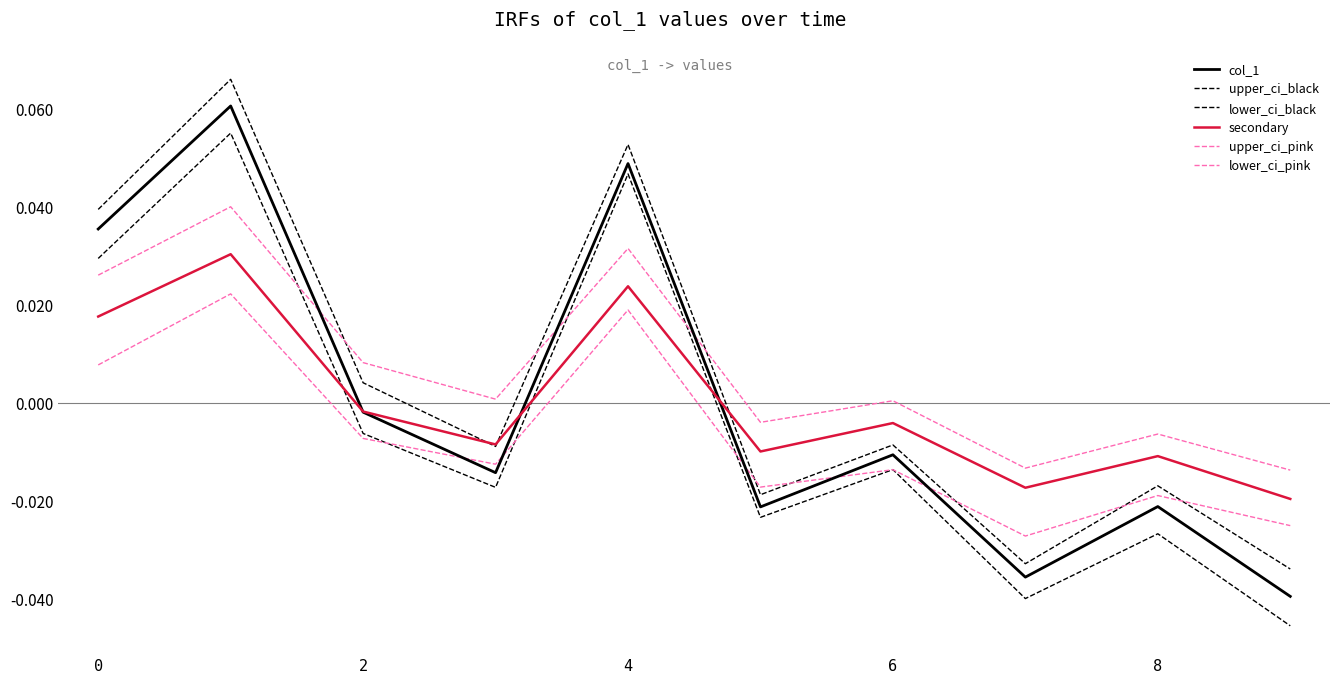

After their last crossing, which series has the higher values: upper_ci_pink or col_1?

upper_ci_pink